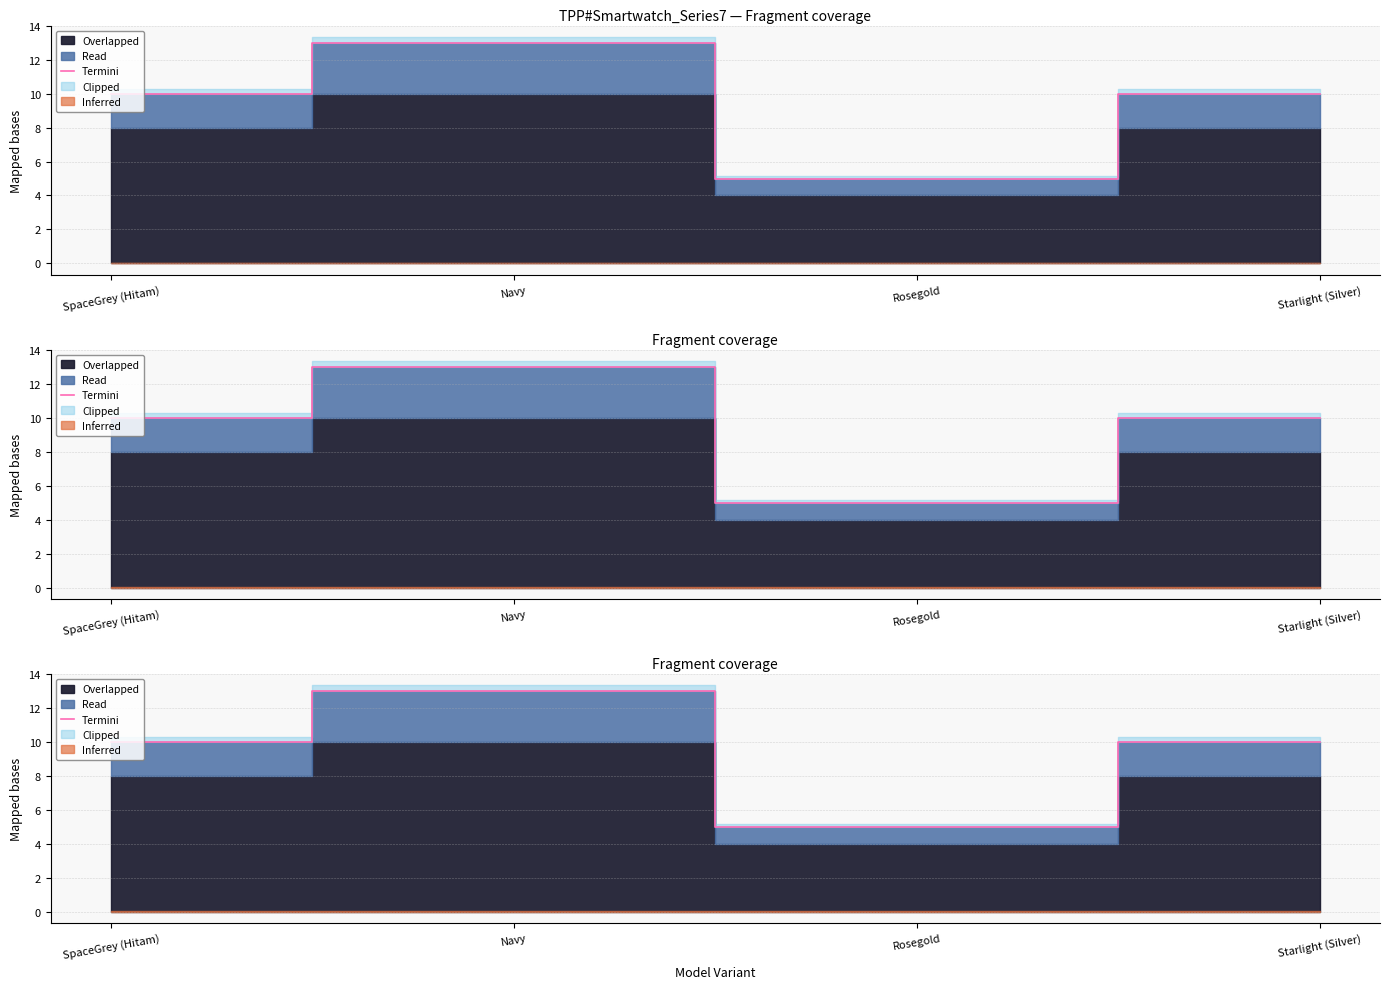

Which label corresponds to the smallest value in the chart?

Rosegold